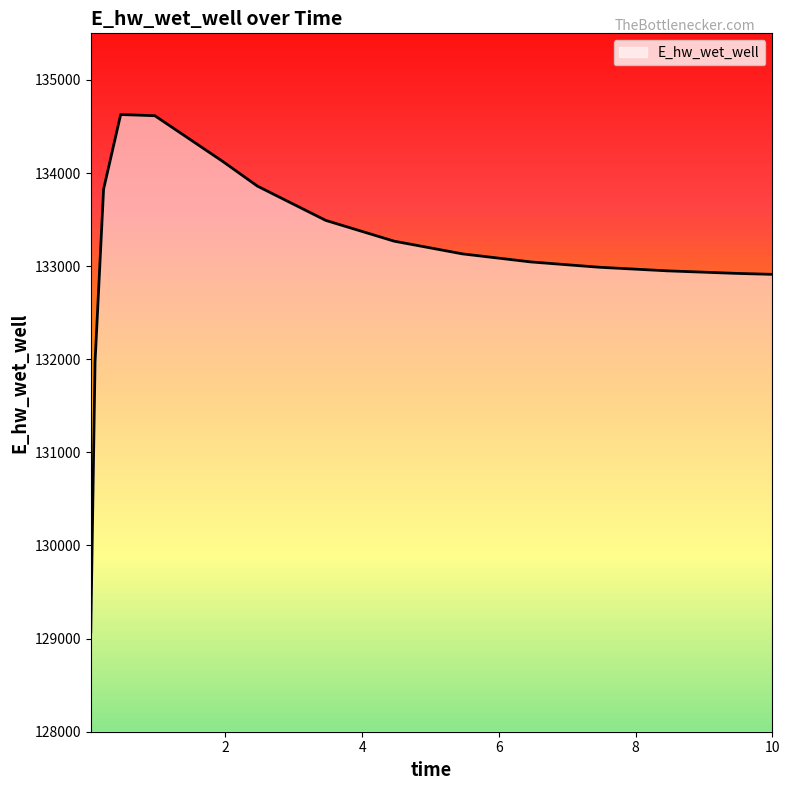

What is the difference between the maximum and minimum values?

5557.7